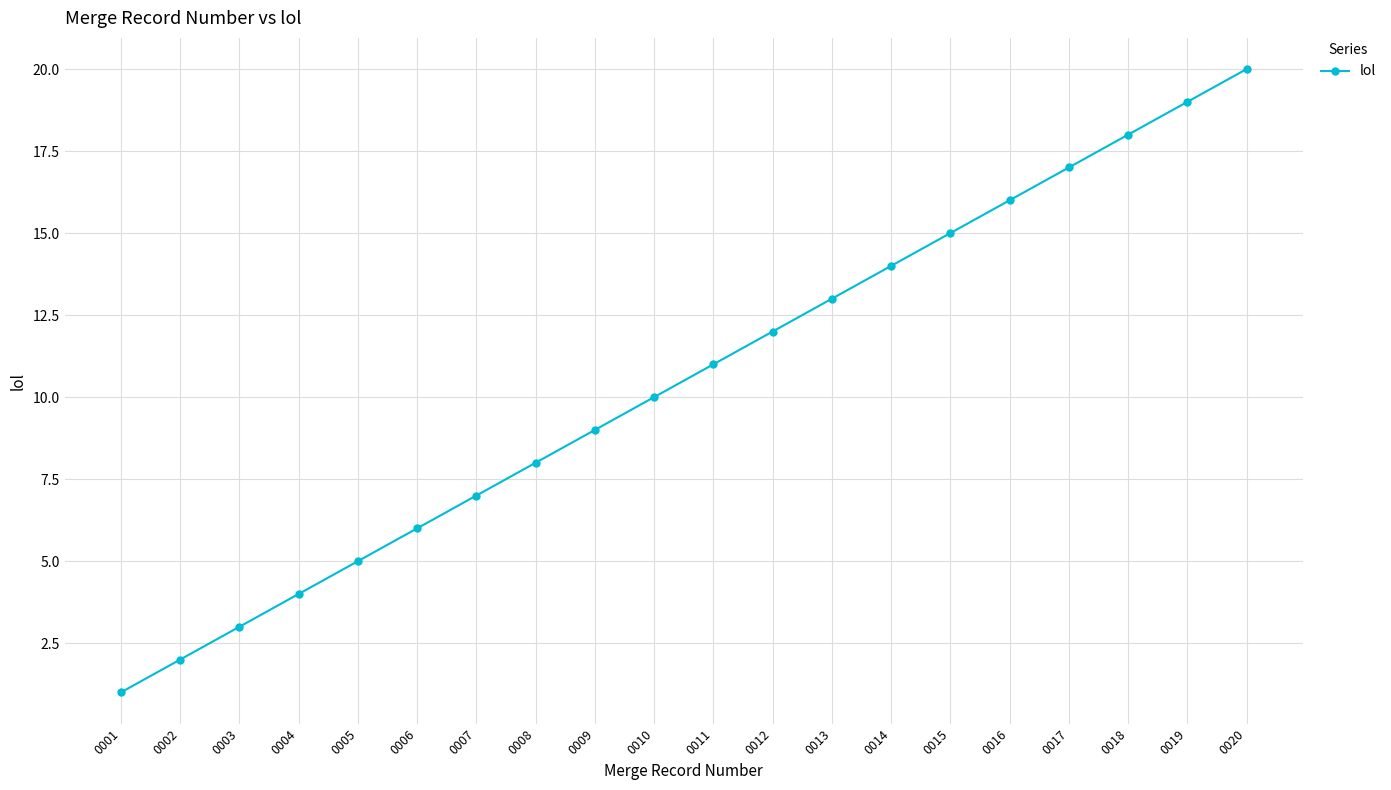

Reading left to right, what are all the values shown in this chart?

1	2	3	4	5	6	7	8	9	10	11	12	13	14	15	16	17	18	19	20